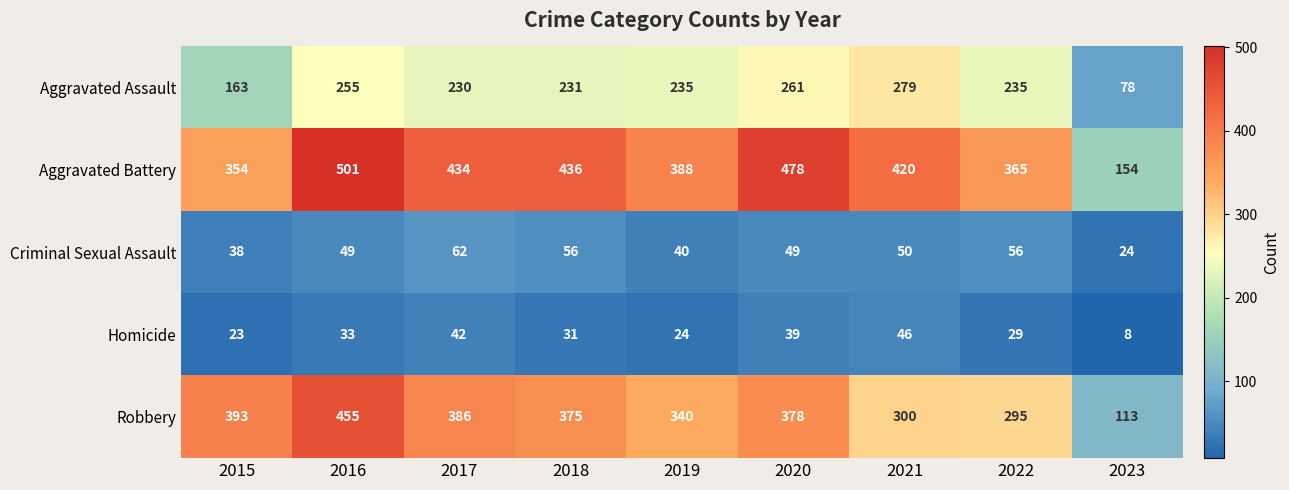

What is the sum of the Criminal Sexual Assault values at 2021 and 2023?

74